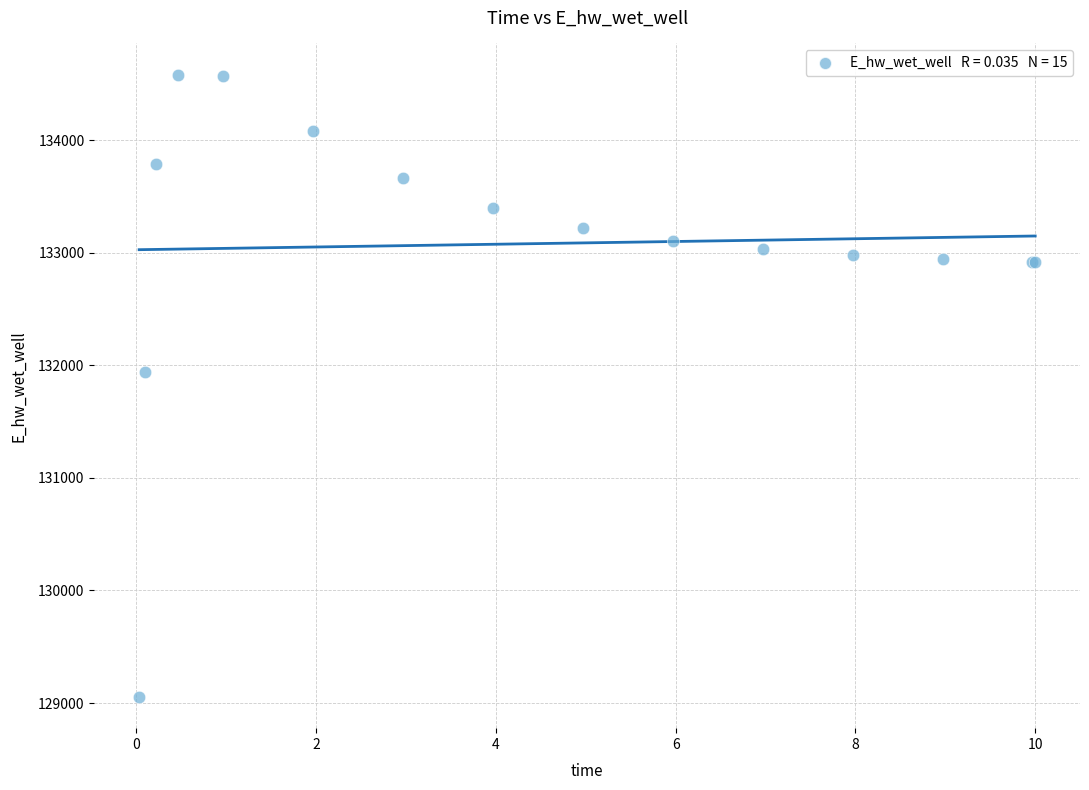

What Y value in the scatter plot is closest to 131817?

131937.6